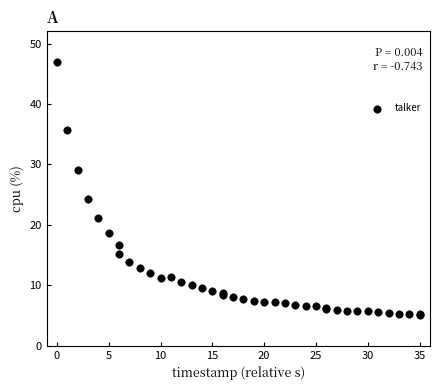

What Y value in the scatter plot is closest to 26?

24.3